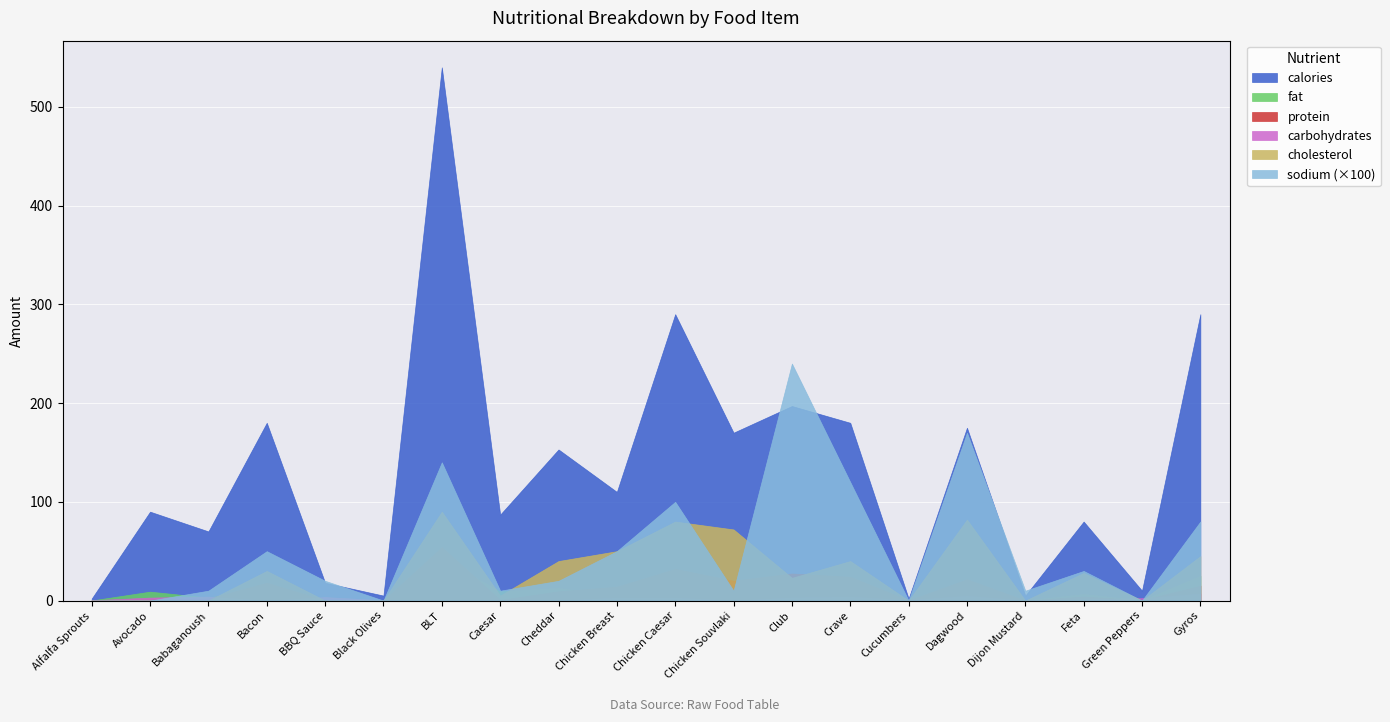

What is the difference between the second highest and minimum values in the carbohydrates series?

4.8